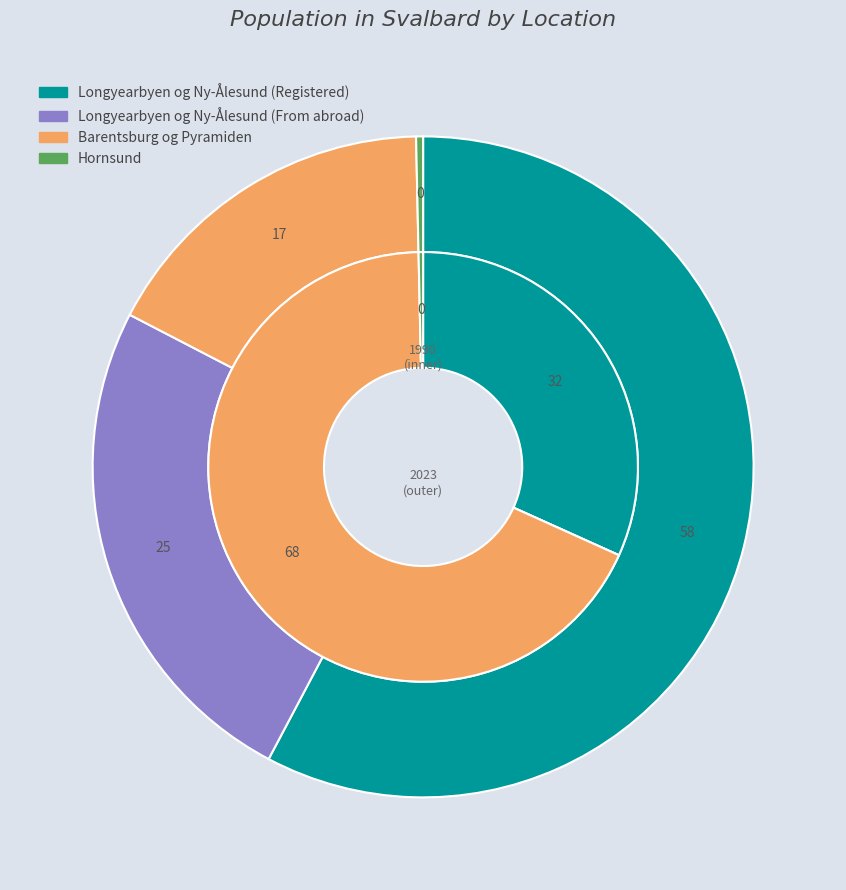

What percentage is the values_2023 slice, to the nearest percent?

25%